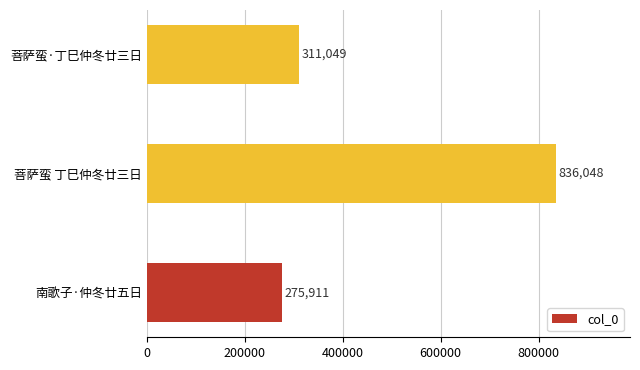

True or false: the data shows 1284842 at 菩萨蛮 丁巳仲冬廿三日.

False